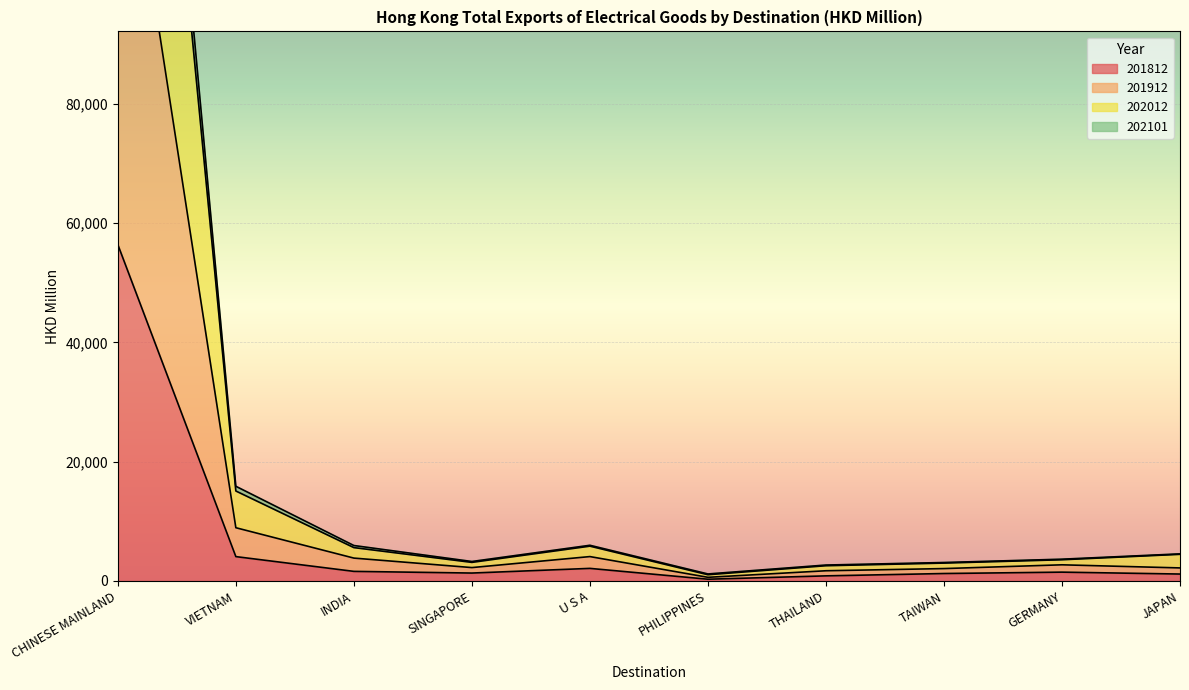

True or false: 202012 and 202101 cross at least once.

False